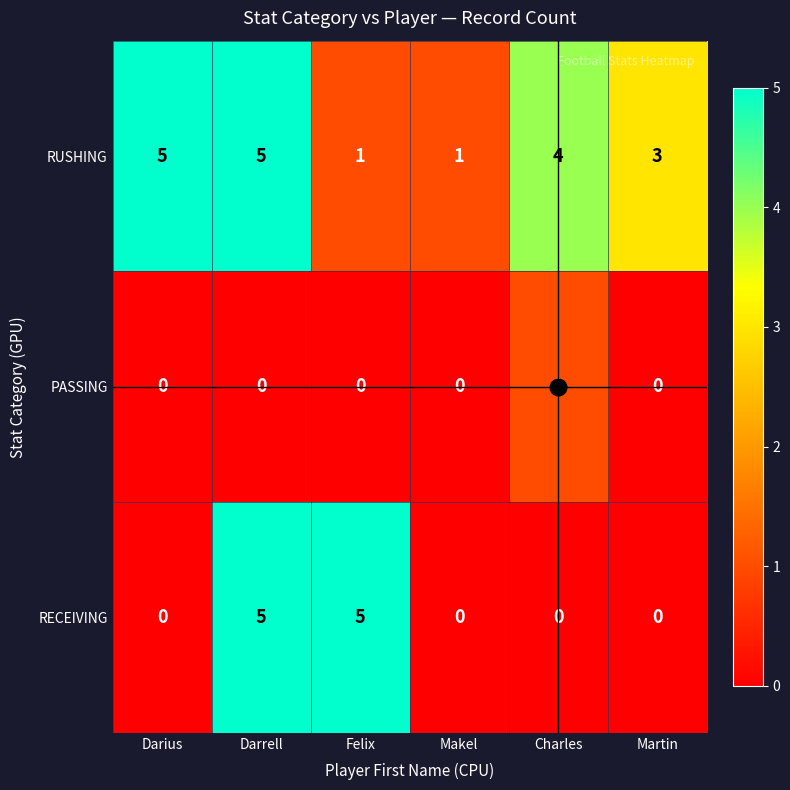

The RECEIVING series shows 3 at Martin. True or false?

False